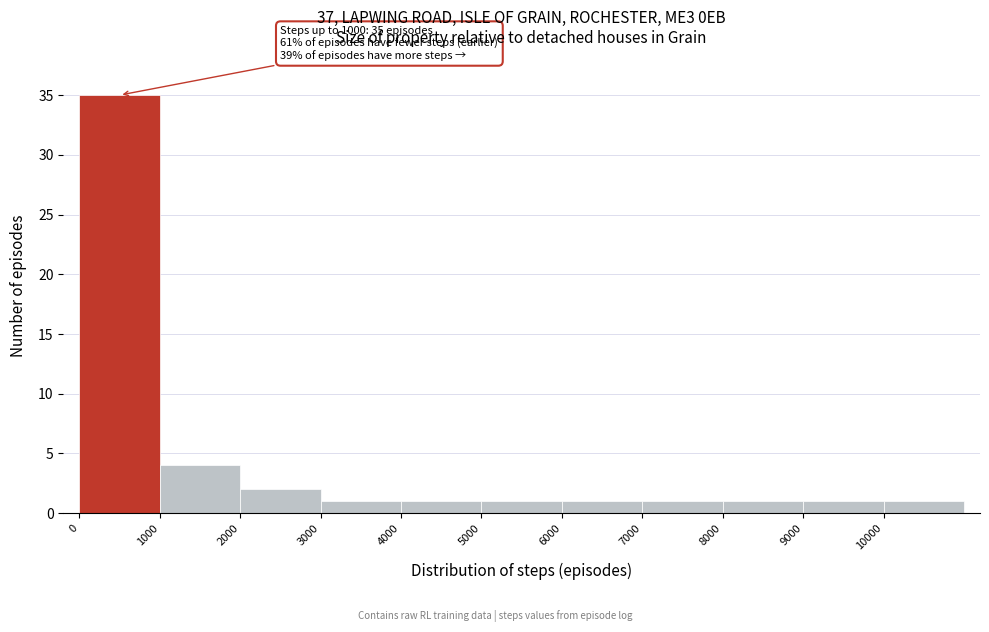

Over which range of the x-axis is the bar tallest?

0 to 1000